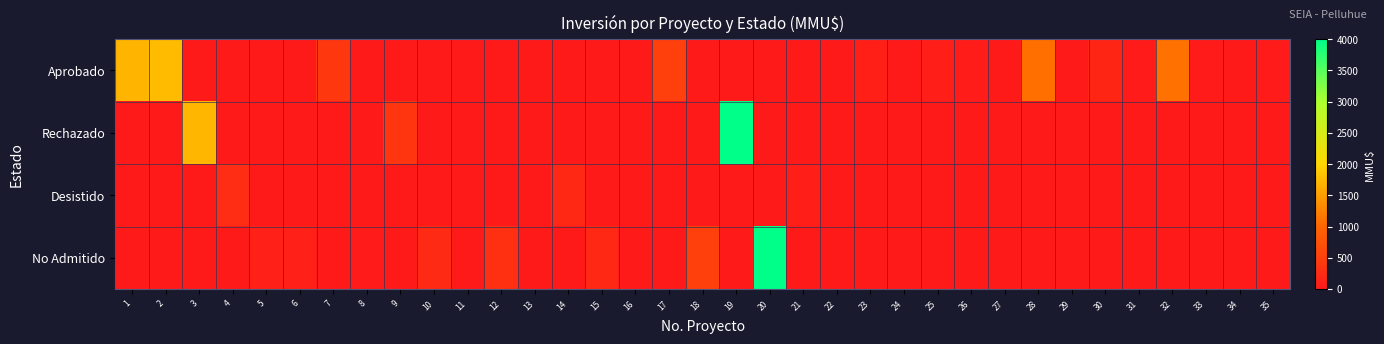

Reading left to right, what are all the values shown in this chart?

Aprobado: 1=1700	2=1760	3=0	4=0	5=0	6=0	7=401	8=0	9=0	10=0	11=0	12=0	13=0	14=0	15=0	16=0	17=500	18=0	19=0	20=0	21=0	22=0	23=90	24=0	25=70	26=40	27=0	28=1090	29=0	30=160	31=30	32=1100	33=20	34=0	35=20
Rechazado: 1=0	2=0	3=1710	4=0	5=0	6=0	7=0	8=0	9=370	10=0	11=0	12=0	13=0	14=0	15=0	16=0	17=0	18=0	19=4000	20=0	21=0	22=0	23=0	24=0	25=0	26=0	27=0	28=0	29=0	30=0	31=0	32=0	33=0	34=0	35=0
Desistido: 1=0	2=0	3=0	4=250	5=0	6=0	7=0	8=0	9=0	10=0	11=0	12=0	13=0	14=200	15=0	16=0	17=0	18=0	19=0	20=0	21=72	22=0	23=0	24=0	25=0	26=0	27=10	28=0	29=0	30=0	31=0	32=0	33=0	34=0	35=0
No Admitido: 1=0	2=0	3=0	4=0	5=100	6=100	7=0	8=22	9=0	10=234	11=10	12=300	13=0	14=0	15=200	16=0	17=0	18=500	19=0	20=4000	21=0	22=0	23=0	24=0	25=0	26=0	27=0	28=0	29=0	30=0	31=0	32=0	33=0	34=0	35=0